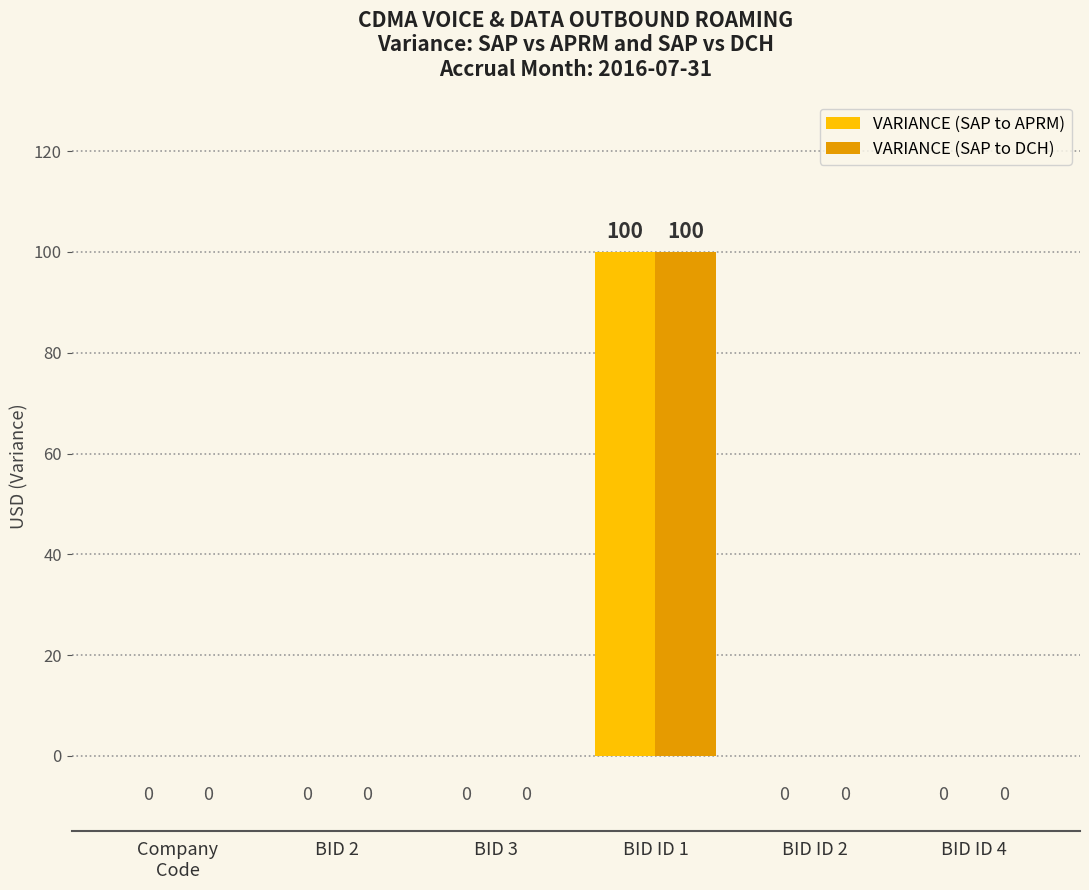

Are the bars grouped side by side (vs. stacked)?

Yes